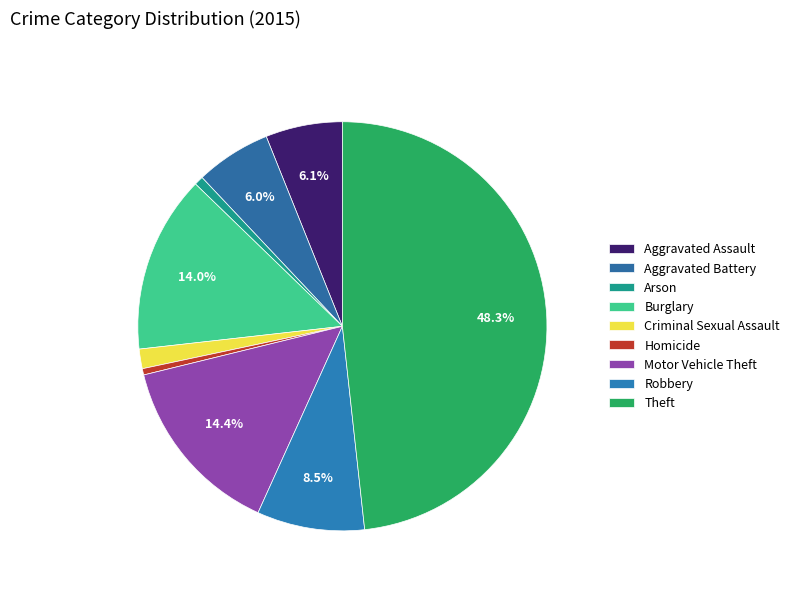

Count the number of slices in the pie.

9